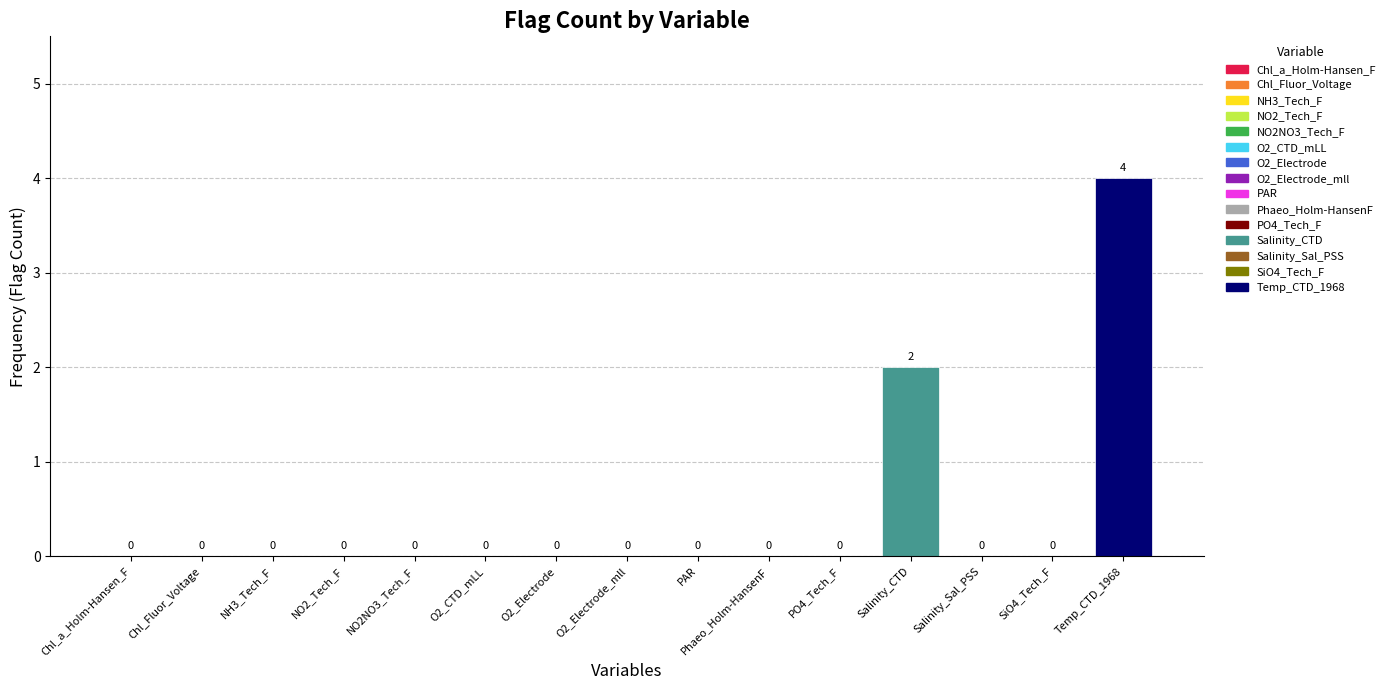

What is the greatest value displayed?

4